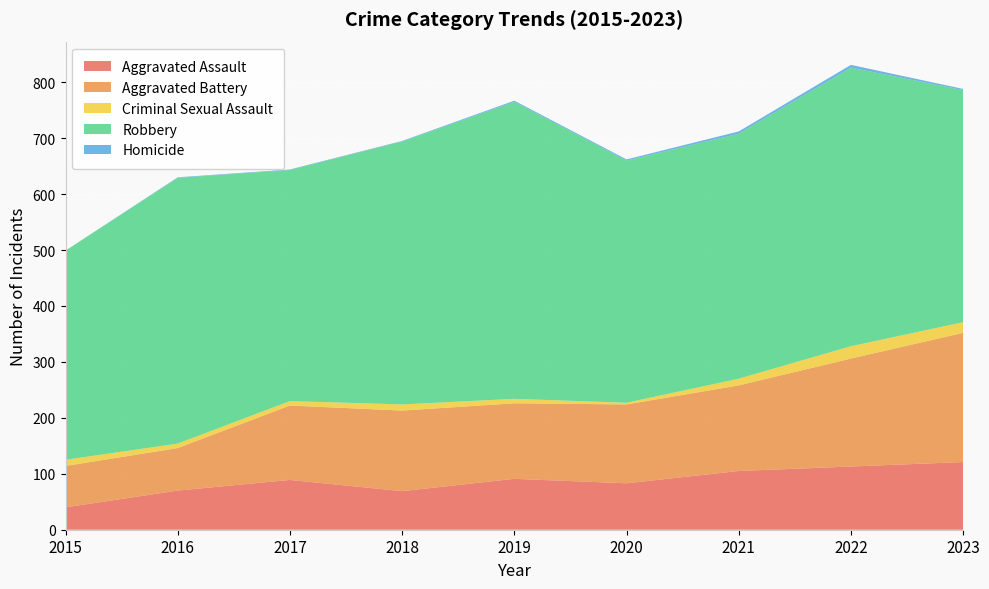

Reading right to left, extract all data points from this chart.

Aggravated Assault: 2023=121	2022=113	2021=105	2020=83	2019=91	2018=69	2017=89	2016=70	2015=40
Aggravated Battery: 2023=231	2022=193	2021=153	2020=141	2019=135	2018=144	2017=133	2016=76	2015=74
Criminal Sexual Assault: 2023=19	2022=22	2021=12	2020=3	2019=8	2018=11	2017=8	2016=8	2015=11
Robbery: 2023=415	2022=498	2021=438	2020=433	2019=531	2018=470	2017=413	2016=475	2015=374
Homicide: 2023=2	2022=5	2021=4	2020=2	2019=2	2018=1	2017=1	2016=1	2015=0